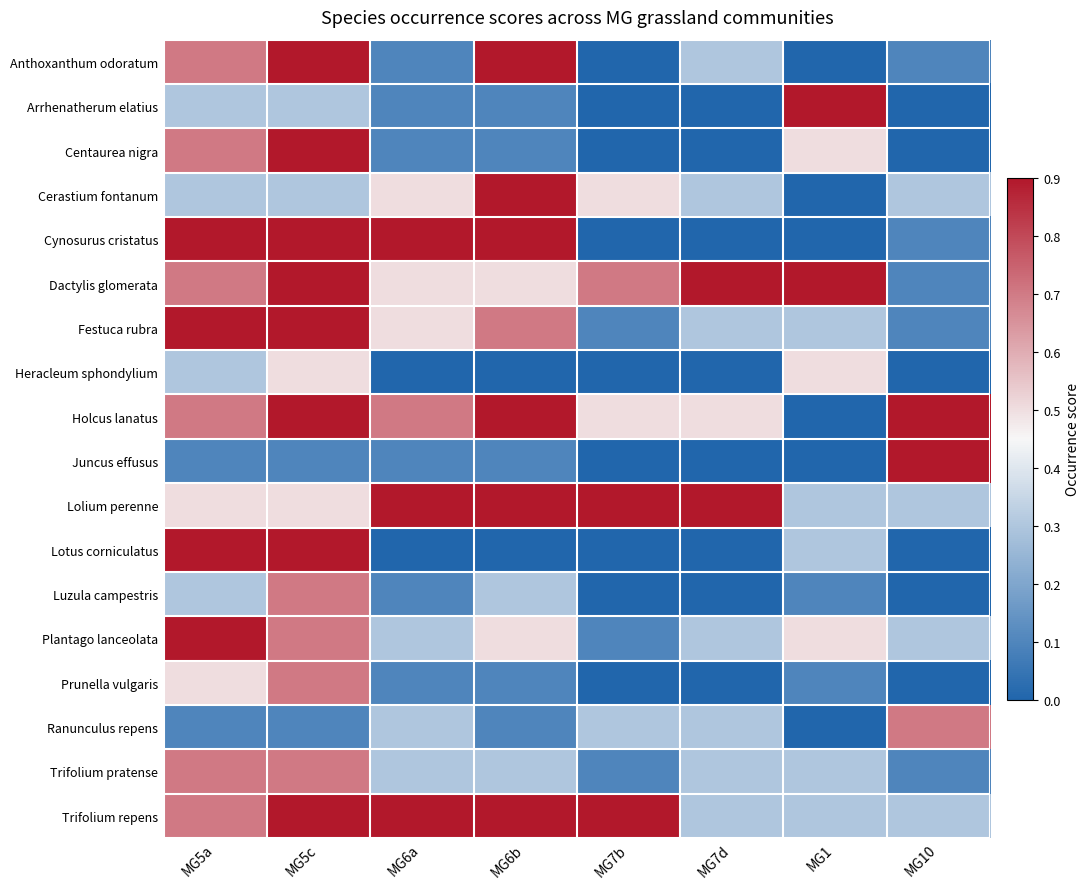

What is the total value across all series at MG7b?

4.1